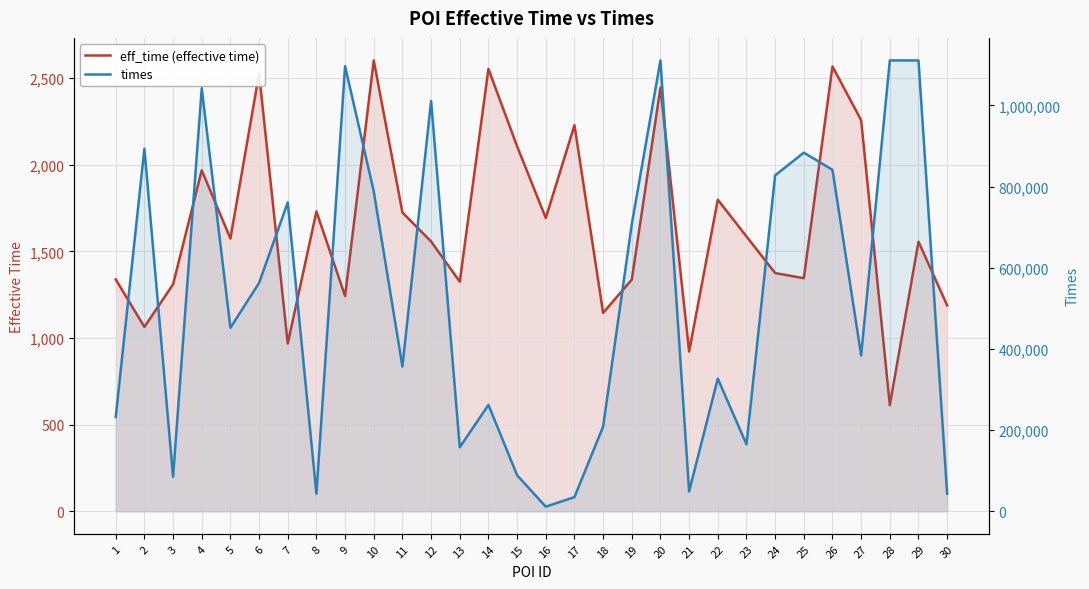

How many series are shown in this chart?

2